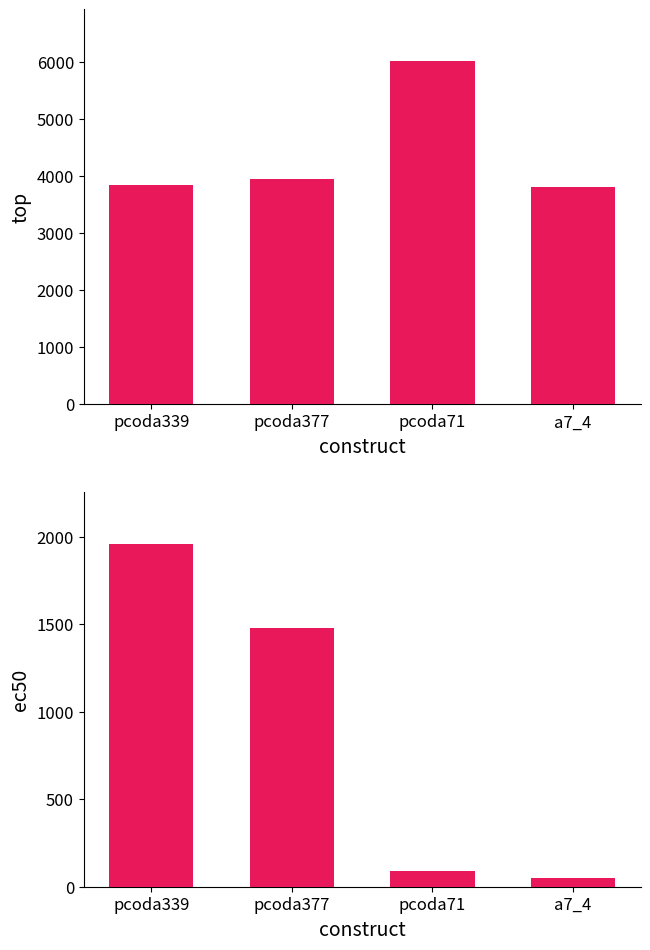

Where is top nearest to the value 4904?

pcoda377